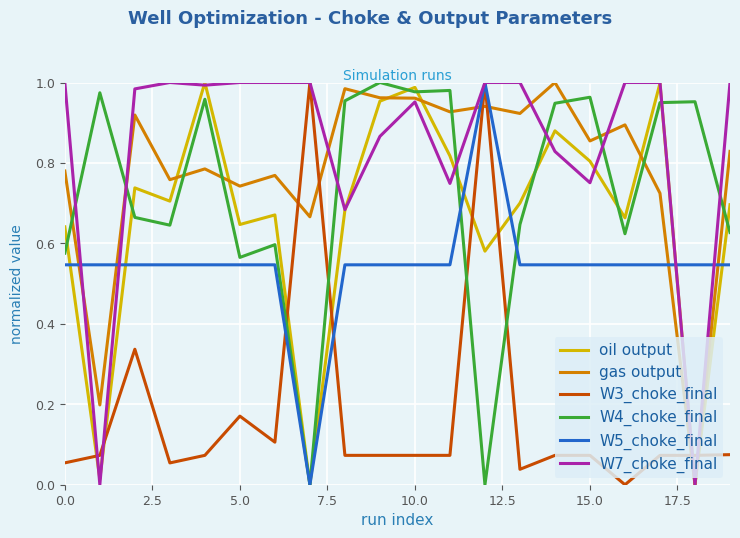

Which series has the largest total across all categories?

W7_choke_final